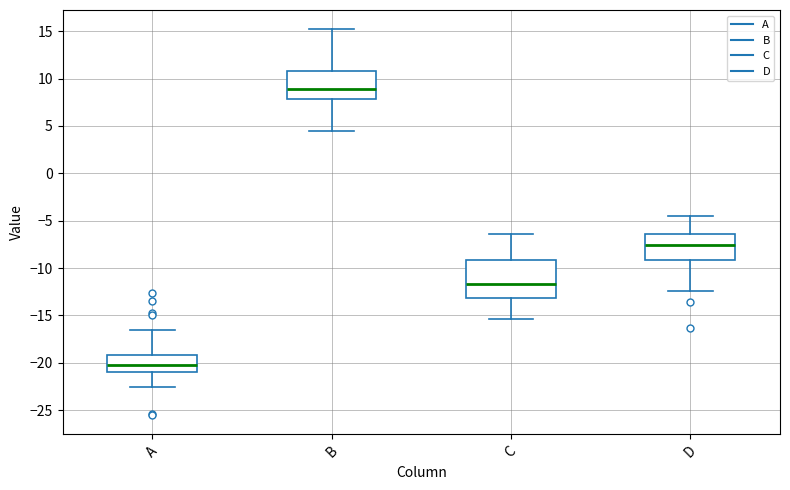

Comparing the boxes themselves (not the whiskers), which one is the tallest?

C